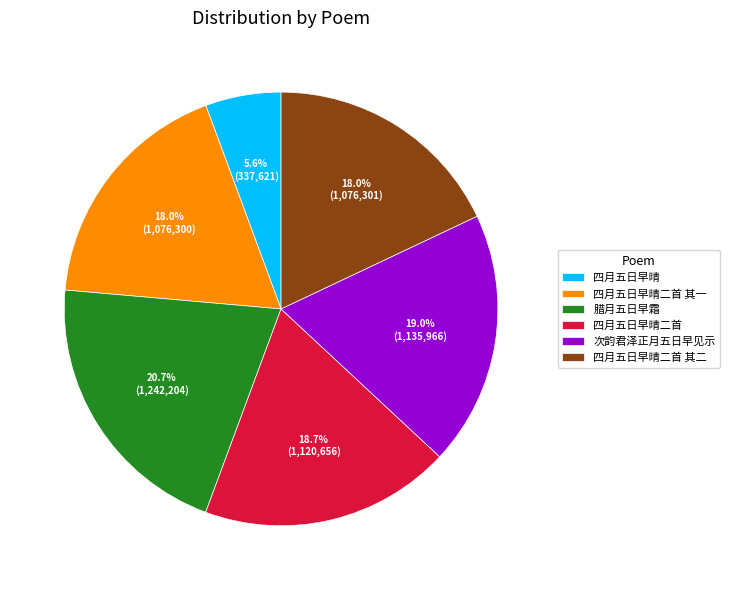

What is the smallest slice in the pie chart?

四月五日早晴